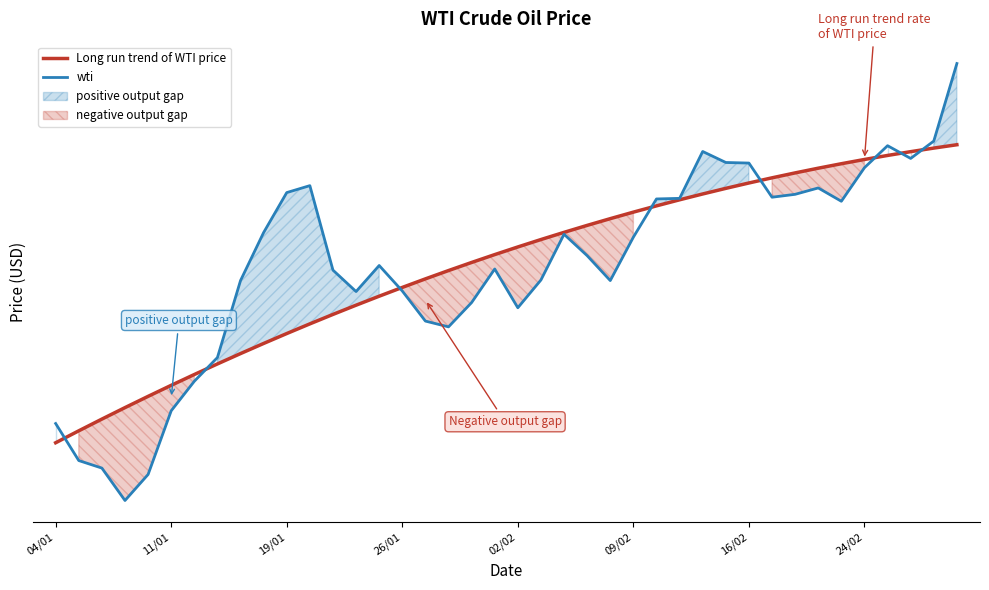

How many times do wti and Long run trend of WTI price cross each other?

8